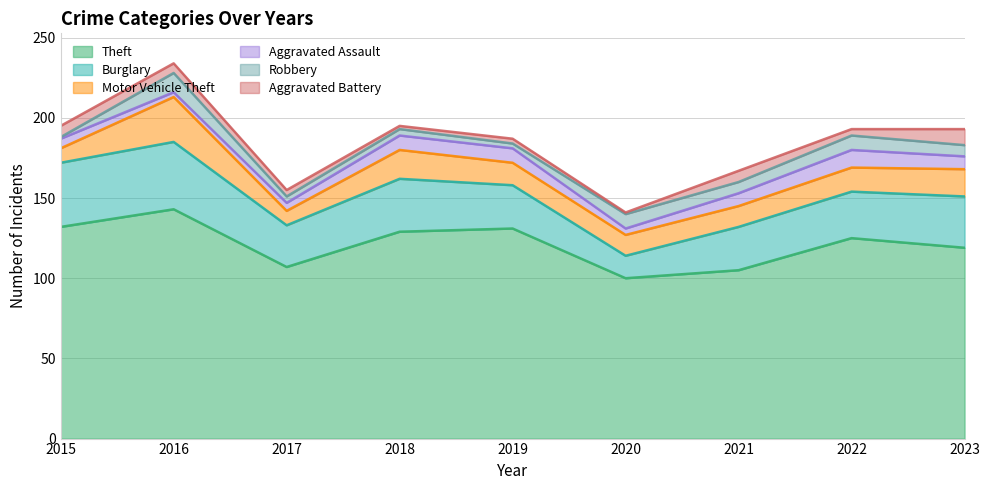

At 2020, list the series in order from smallest to largest.

Aggravated Battery, Aggravated Assault, Robbery, Motor Vehicle Theft, Burglary, Theft